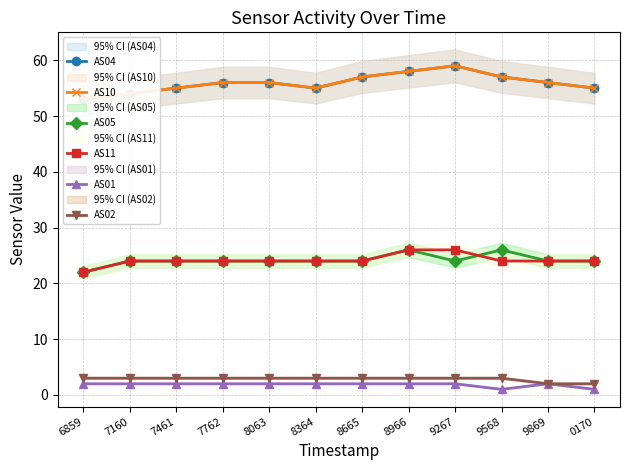

What is the sum of all AS10 values?

671